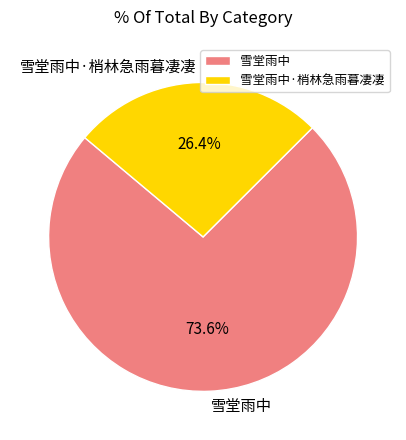

Which category has the smallest portion of the pie?

雪堂雨中·梢林急雨暮凄凄